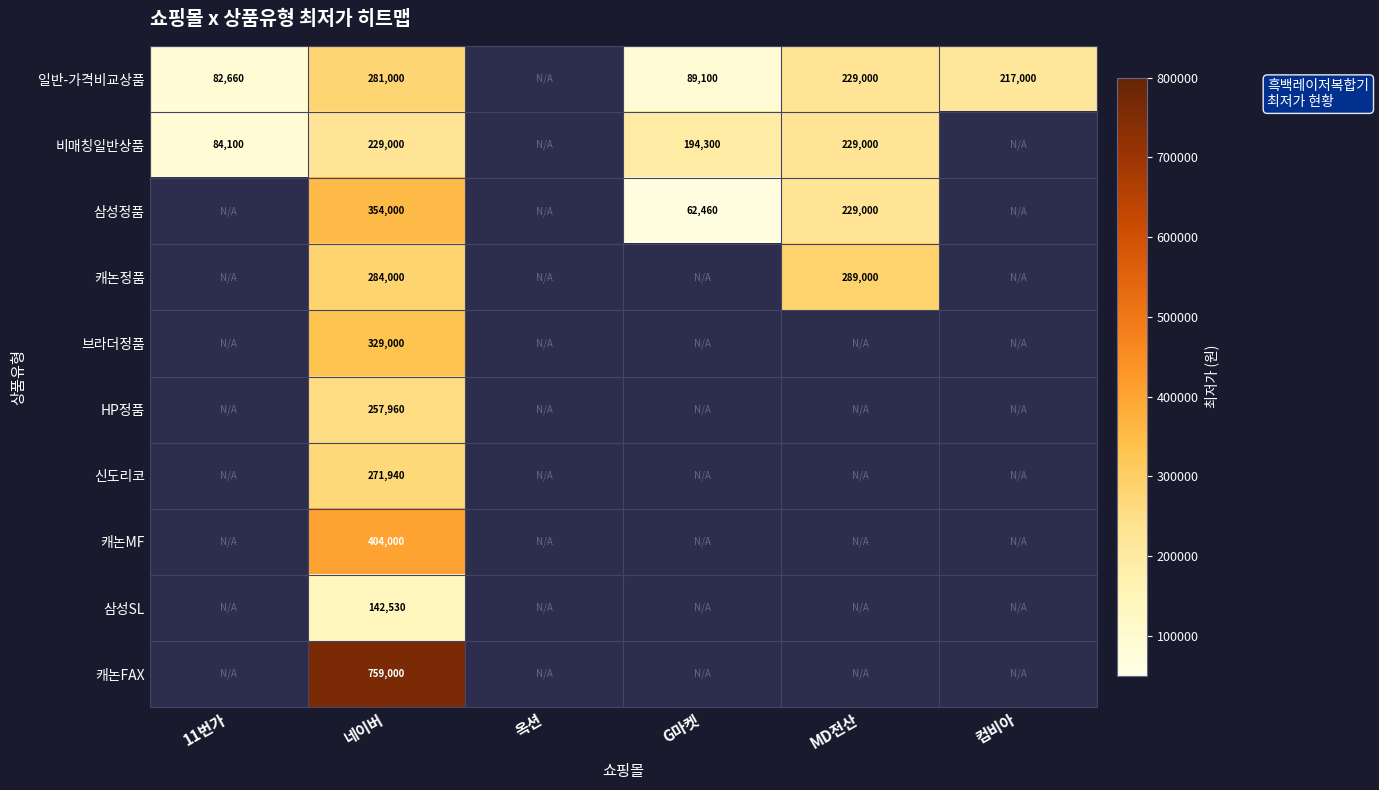

What is the difference between the highest and lowest values at 네이버?

616470